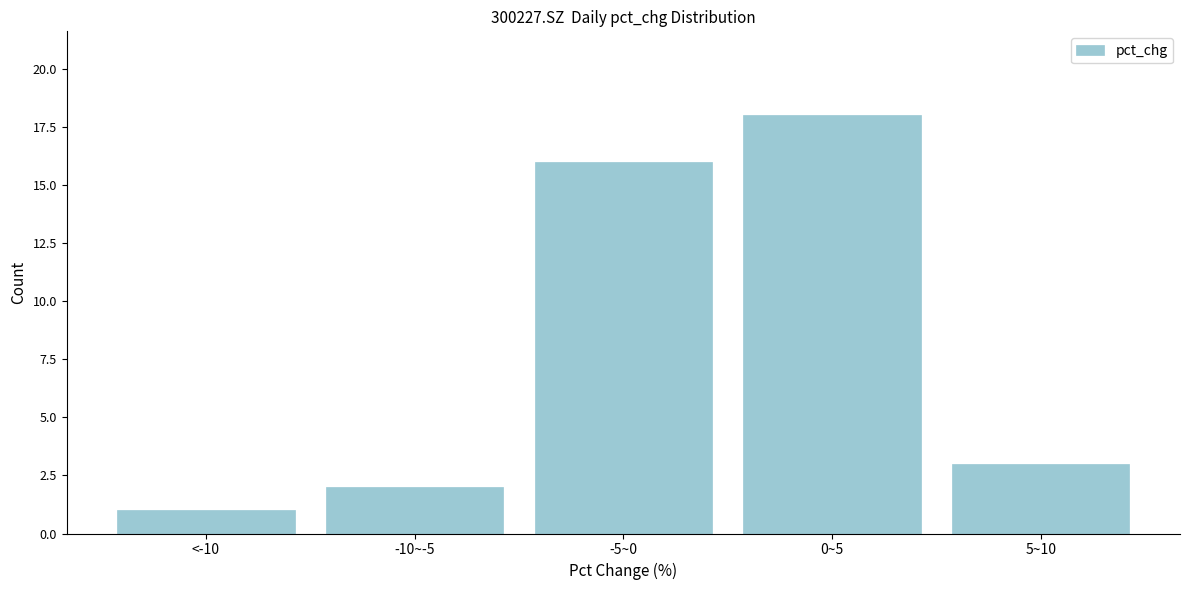

Reading left to right, list all the values displayed in this chart.

<-10=1	-10~-5=2	-5~0=16	0~5=18	5~10=3